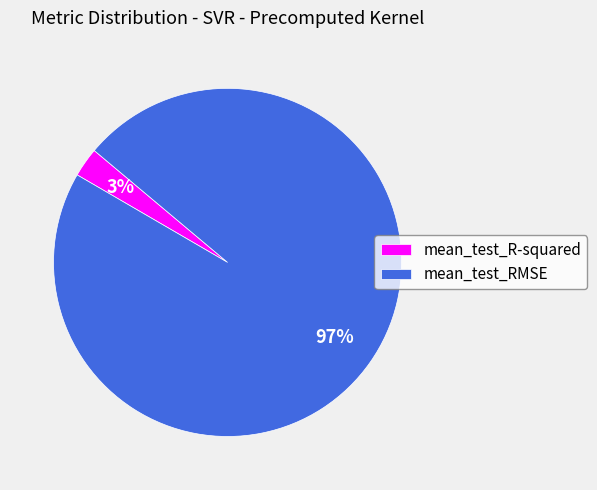

What percentage is the mean_test_R-squared slice, to the nearest percent?

3%